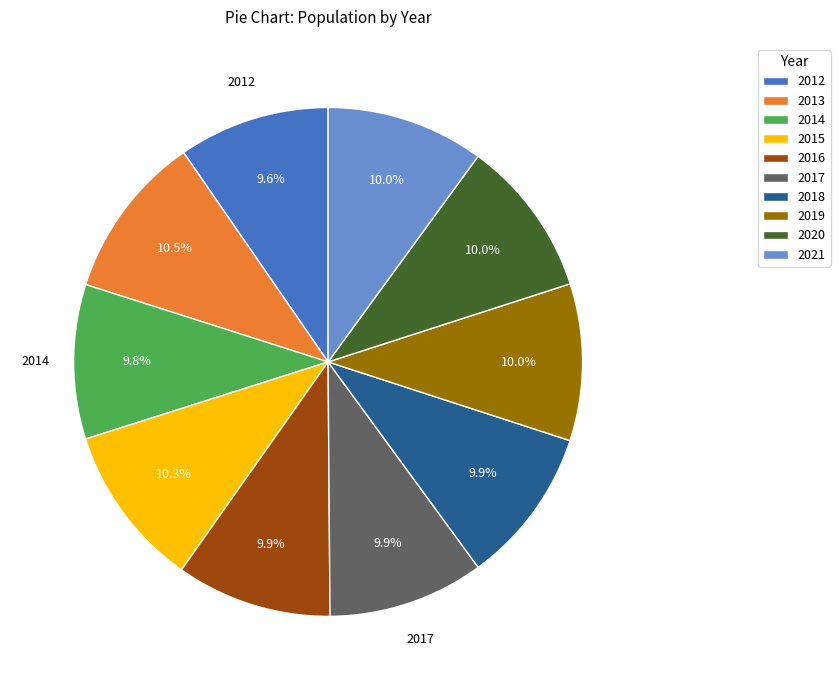

What percentage is the 2012 slice, to the nearest percent?

10%